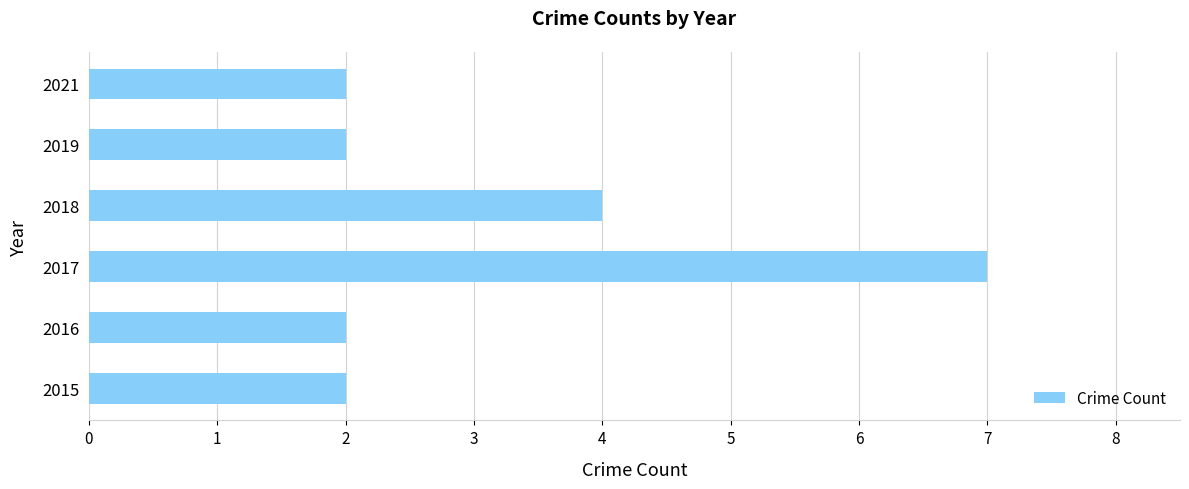

How many bars are there in total?

6